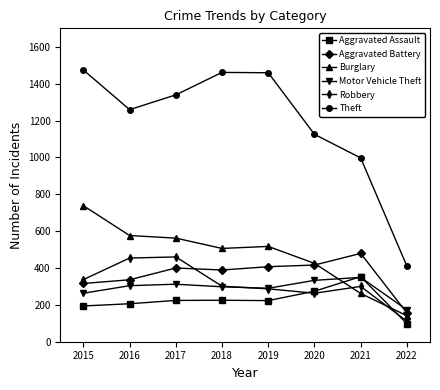

Count the number of data series in this chart.

6